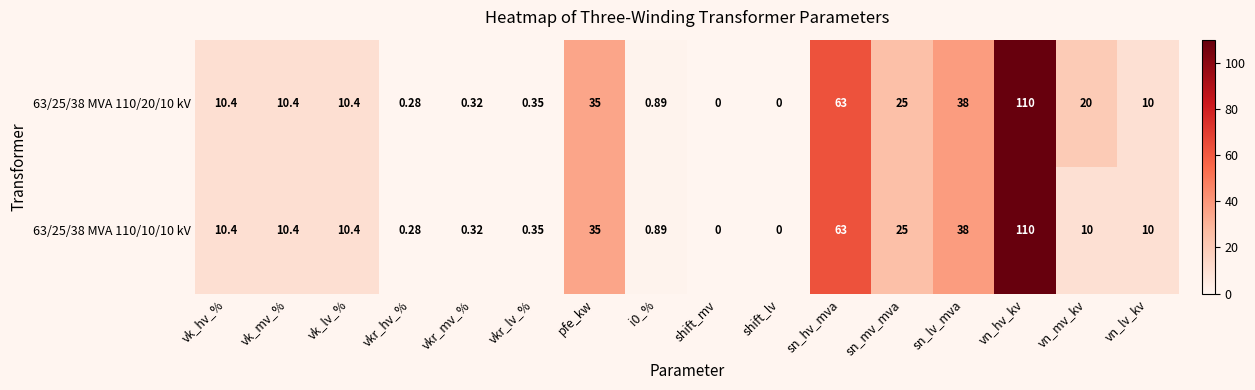

Where is 63/25/38 MVA 110/20/10 kV nearest to the value 55?

sn_hv_mva